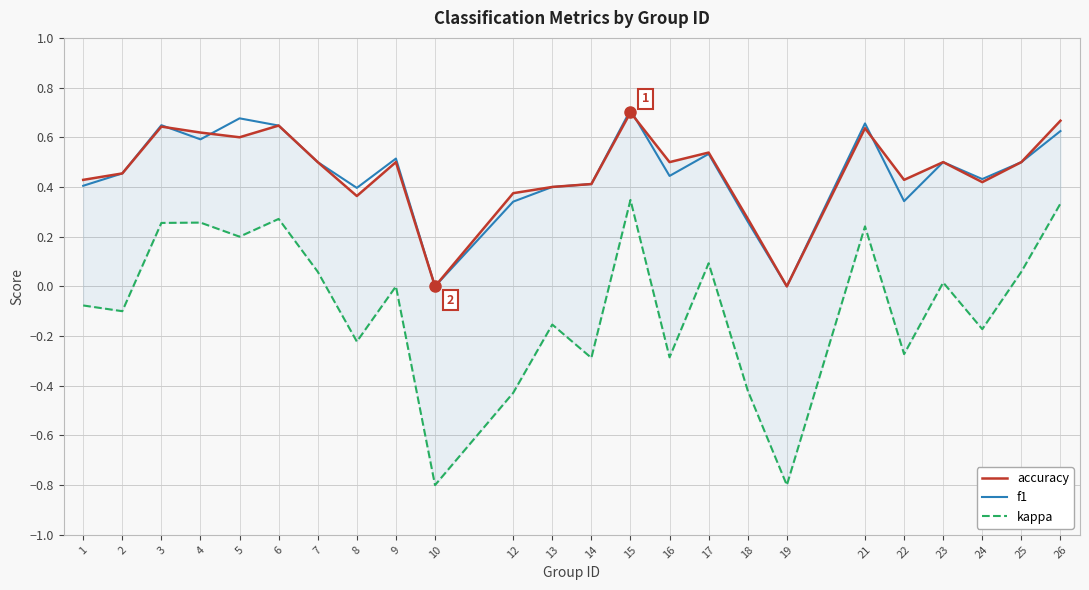

Between which two adjacent categories do f1 and accuracy first intersect?

3 and 4